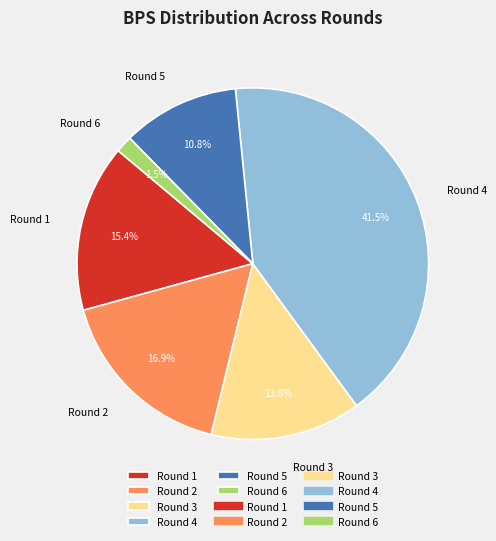

What is the largest slice in the pie chart?

Round 4